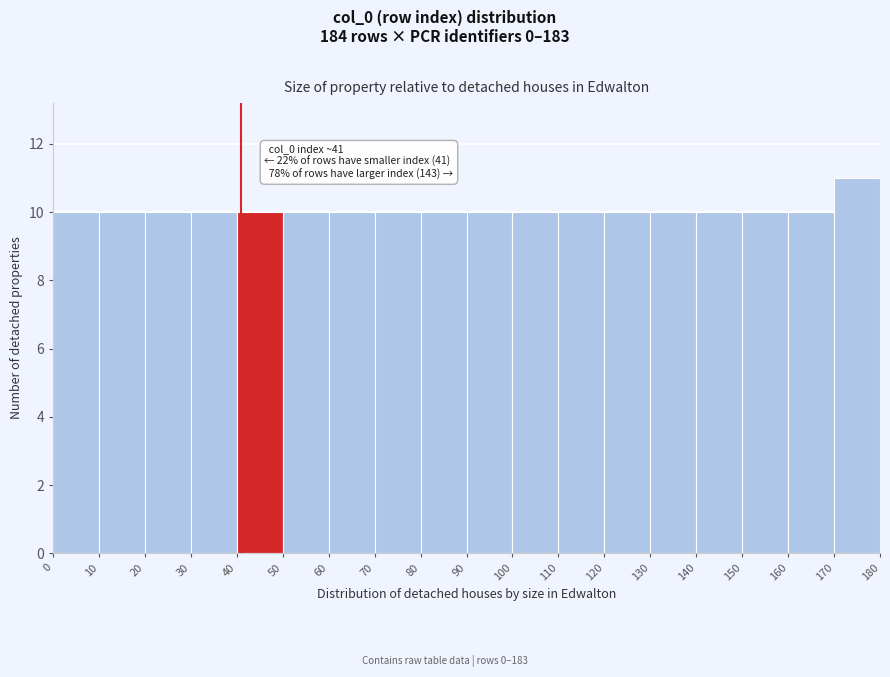

Over which range of the x-axis is the bar tallest?

170 to 180